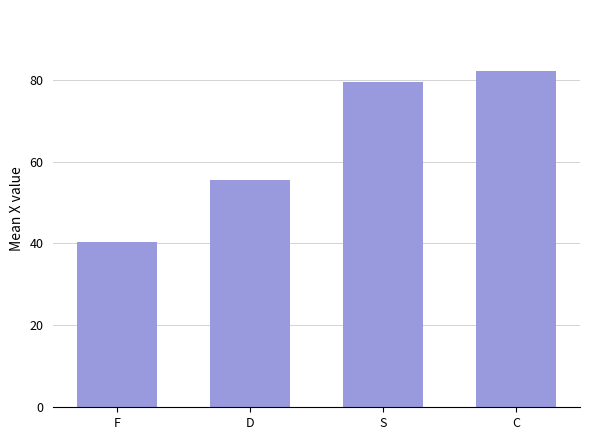

Approximately how many times larger is the value at S compared to F?

2.0